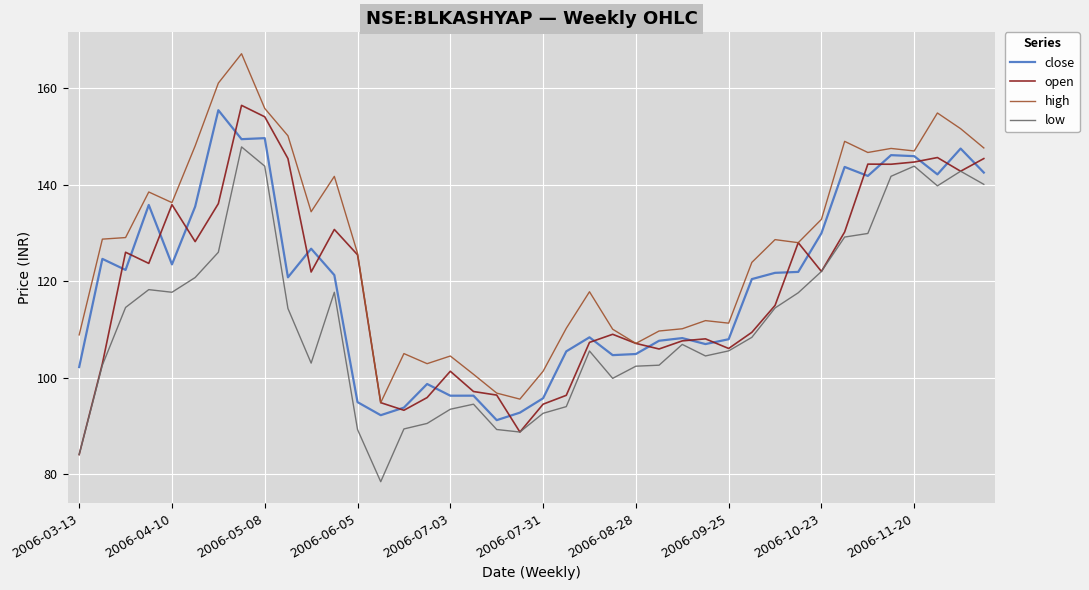

What is the maximum value for close?

155.5